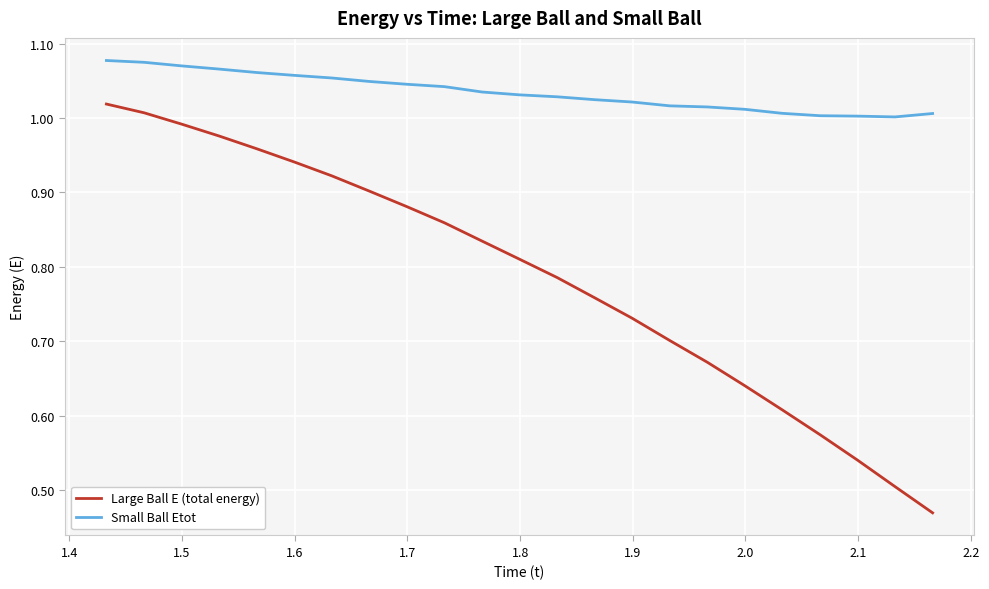

True or false: Small Ball Etot and Large Ball E (total energy) cross at least once.

False